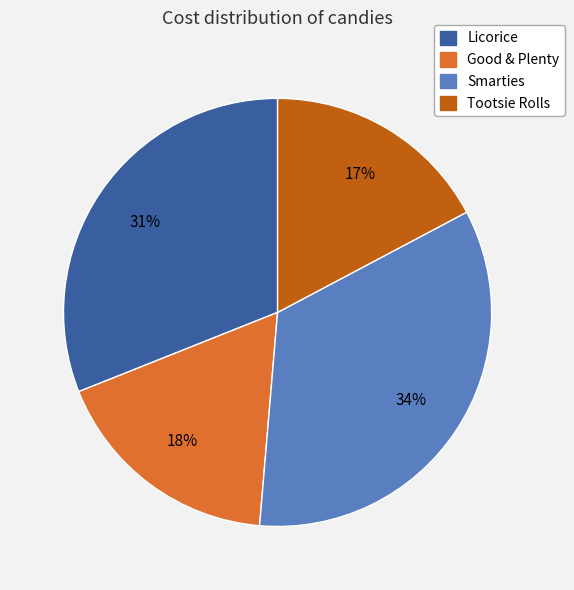

Is there any slice that represents more than half of the pie?

No